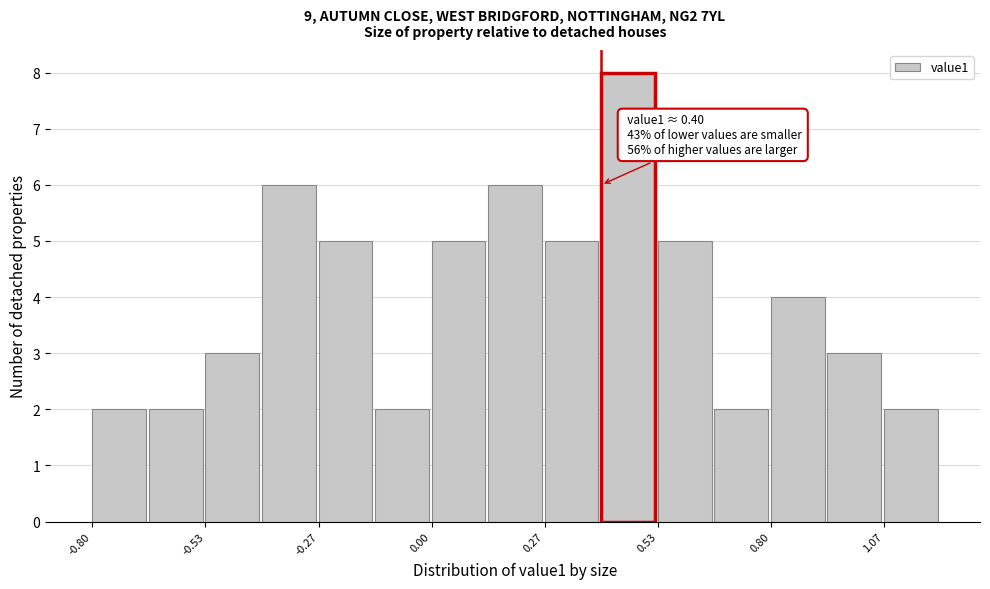

Read against the x-axis, roughly where is the centre of the tallest bar?

0.45